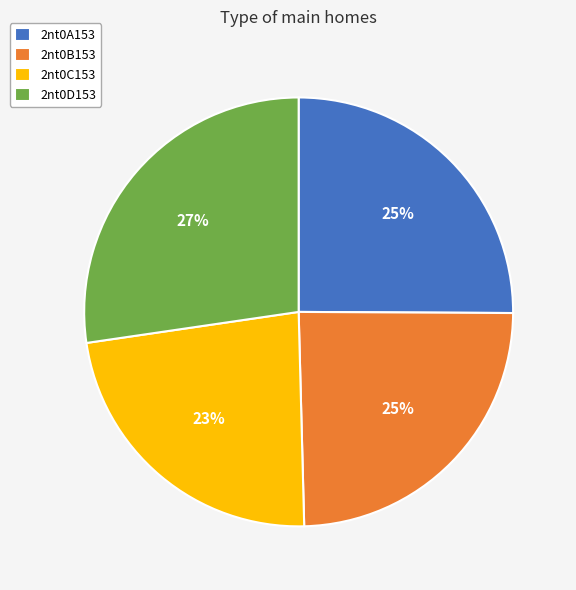

Is it true that 2nt0B153 is 25% of the pie?

True